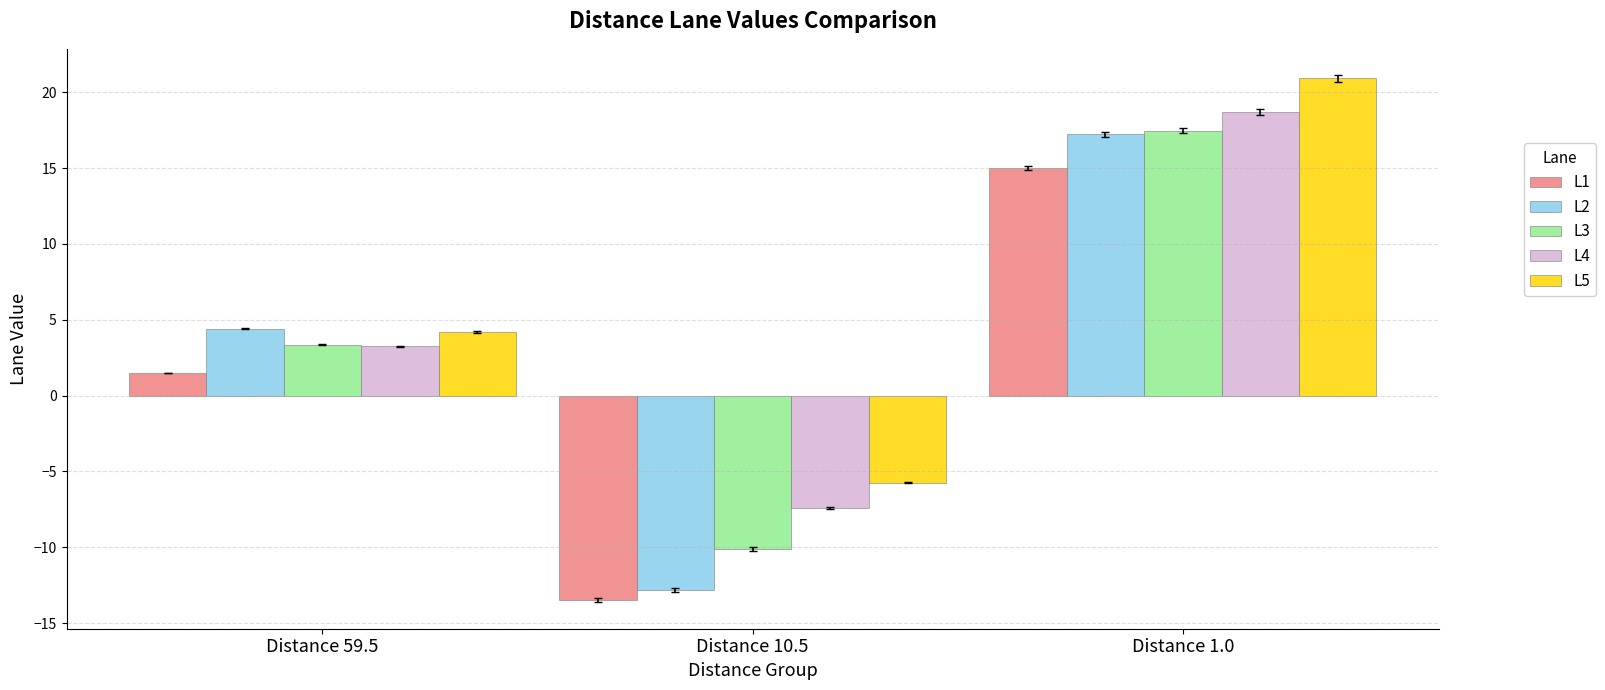

Is the value of L3 at Distance 59.5 greater than the value of L1 at Distance 10.5?

Yes